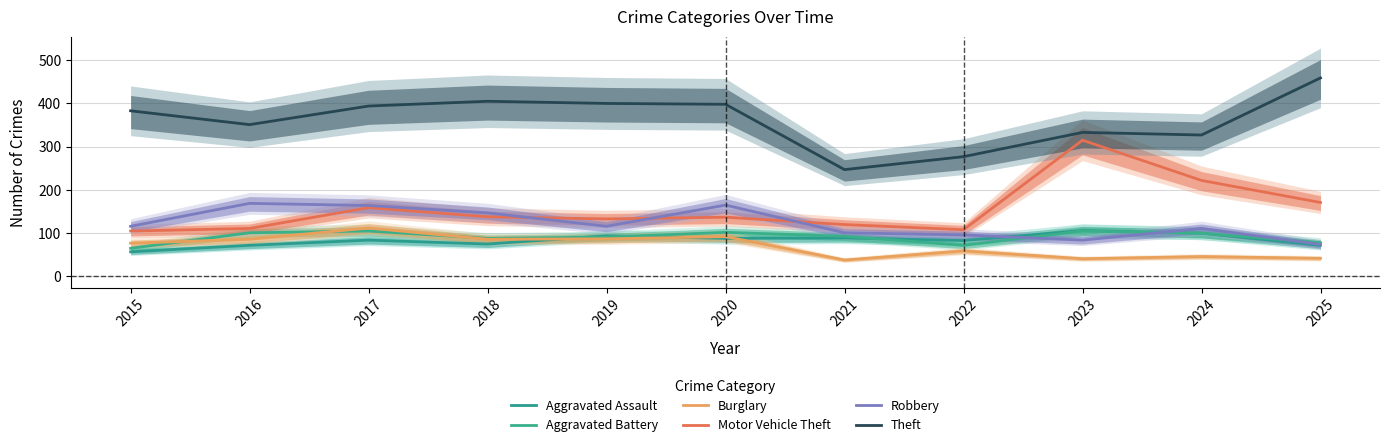

What is the sum of all Robbery values?

1343